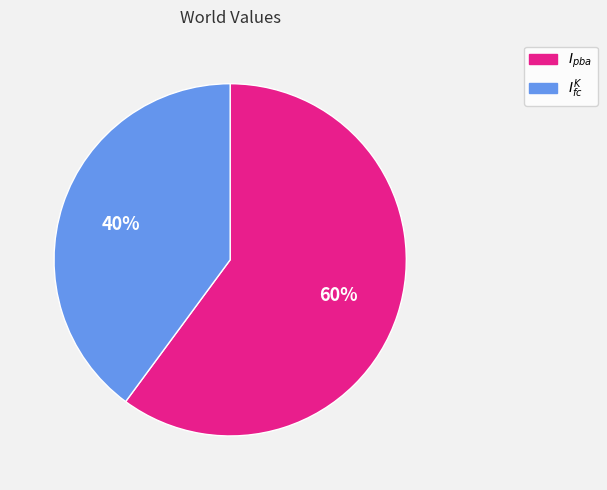

Is there any slice that represents more than half of the pie?

Yes